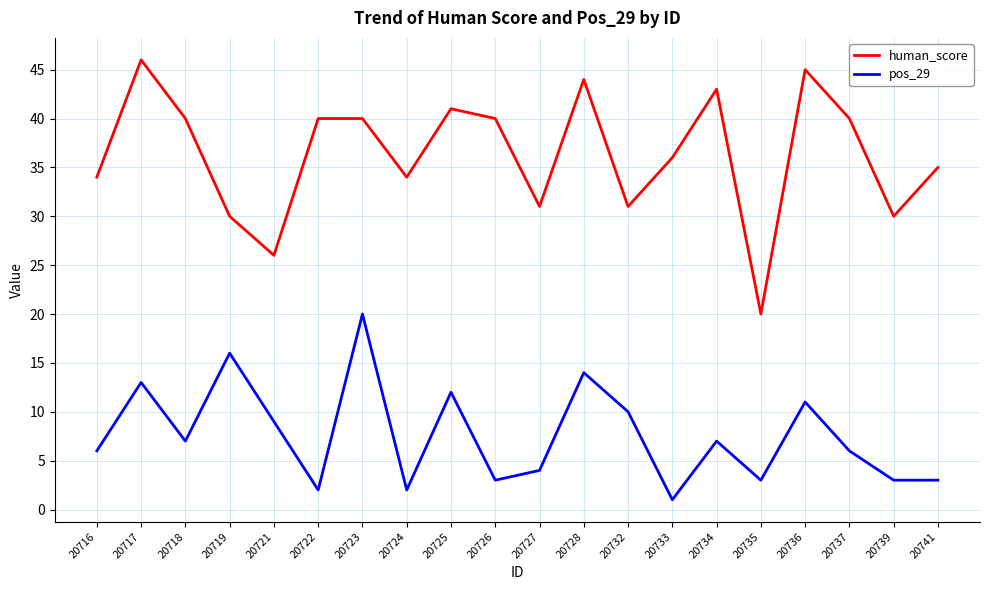

What is the sum of all pos_29 values?

152